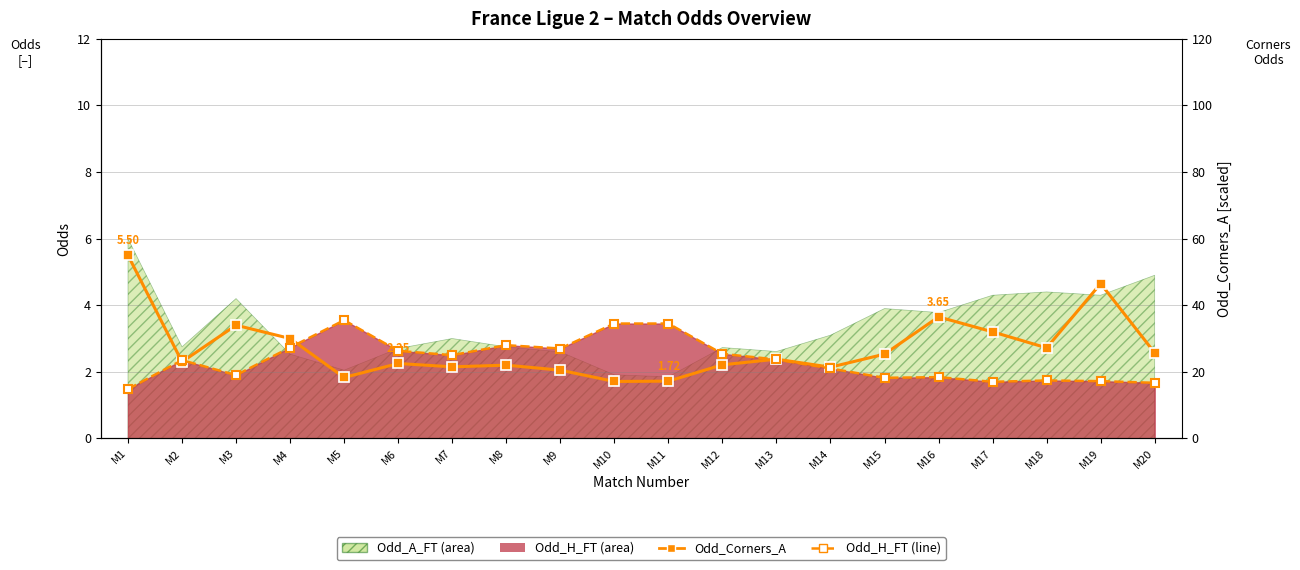

Which has a higher value, M17 or M10?

M17